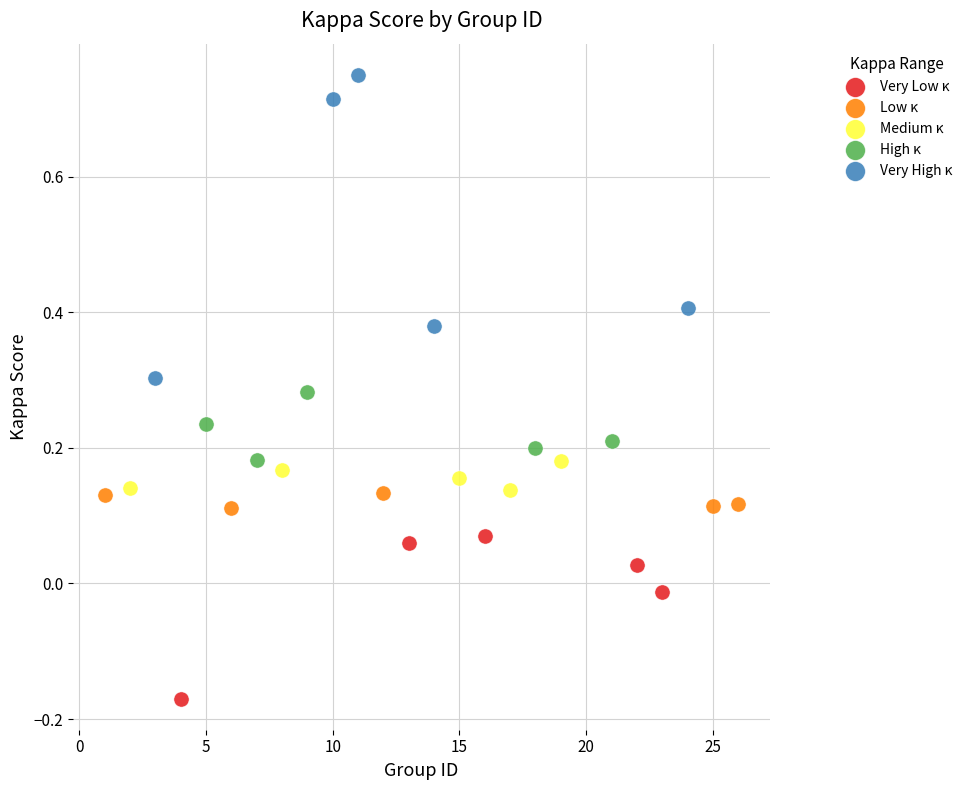

Which series reaches the maximum Y coordinate?

Very High κ